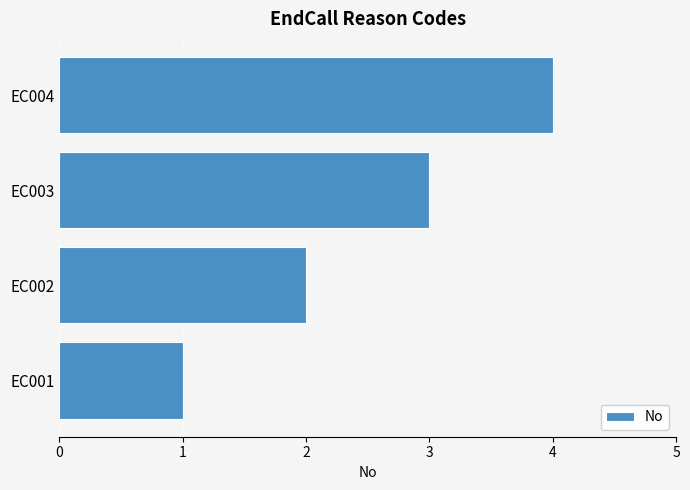

Count the number of data series in this chart.

1